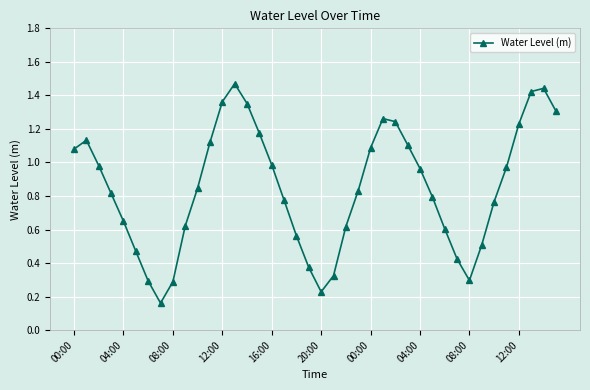

What is the sum of all values?

33.9